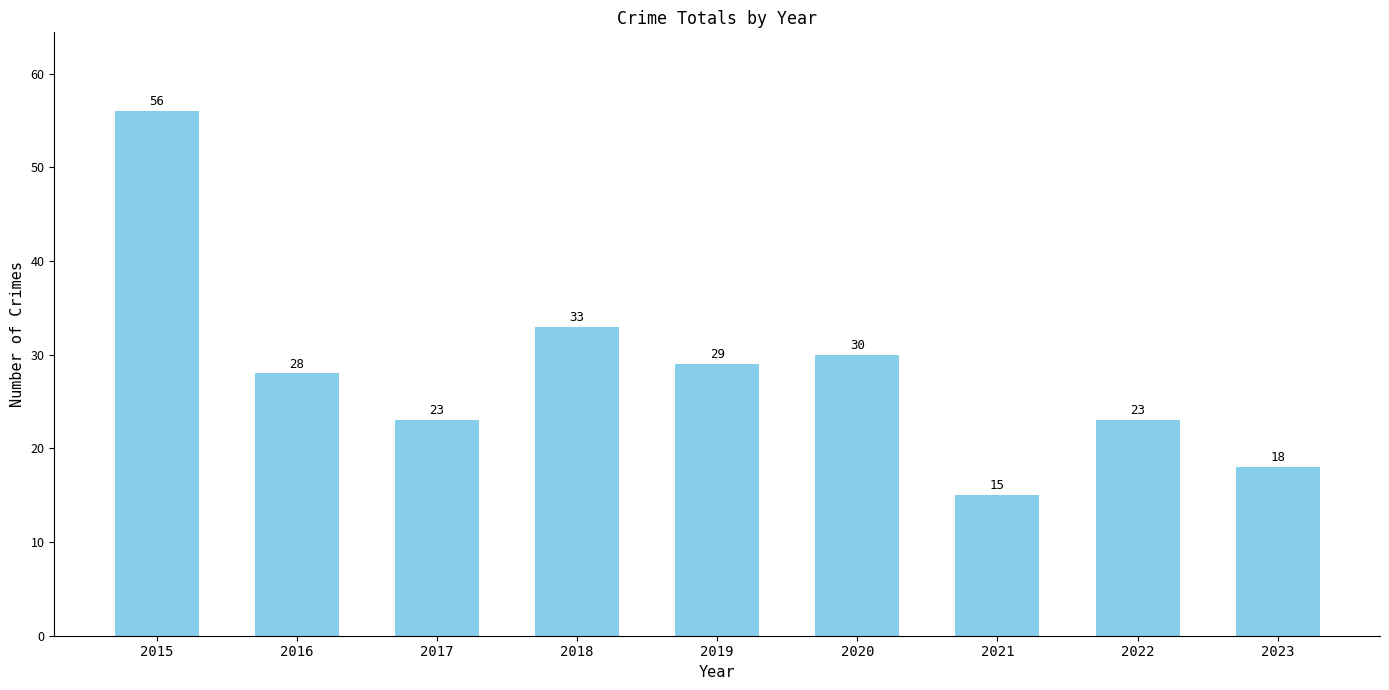

Reading right to left, transcribe all the data shown in this chart.

18	23	15	30	29	33	23	28	56